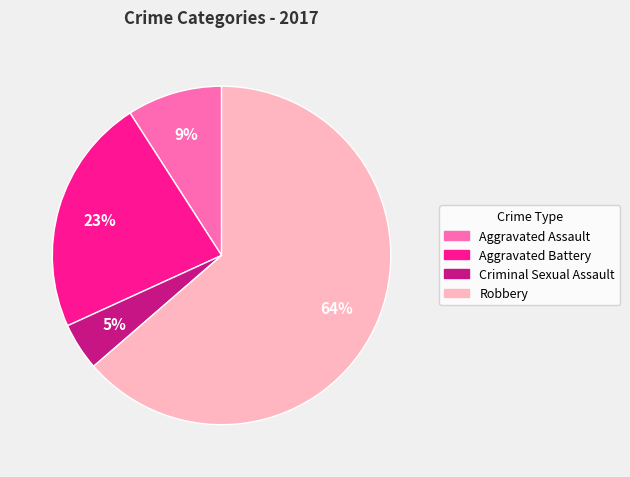

Is it true that Aggravated Assault is 17% of the pie?

False